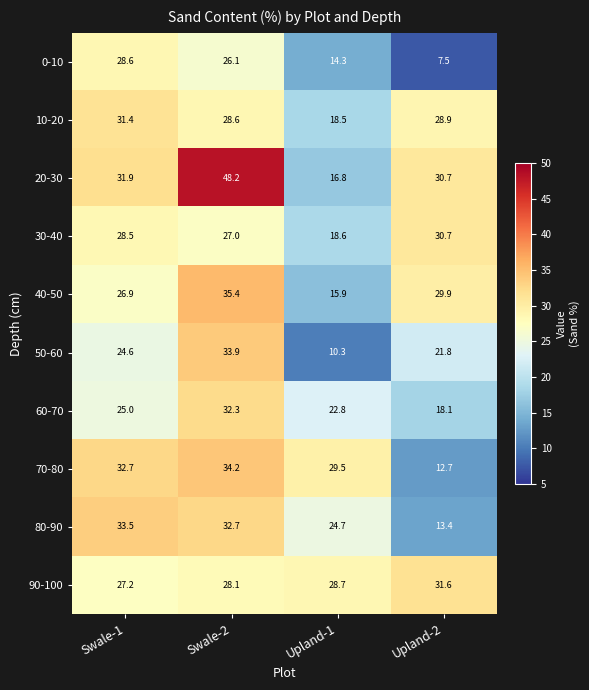

Which series has the largest range (max minus min)?

20-30